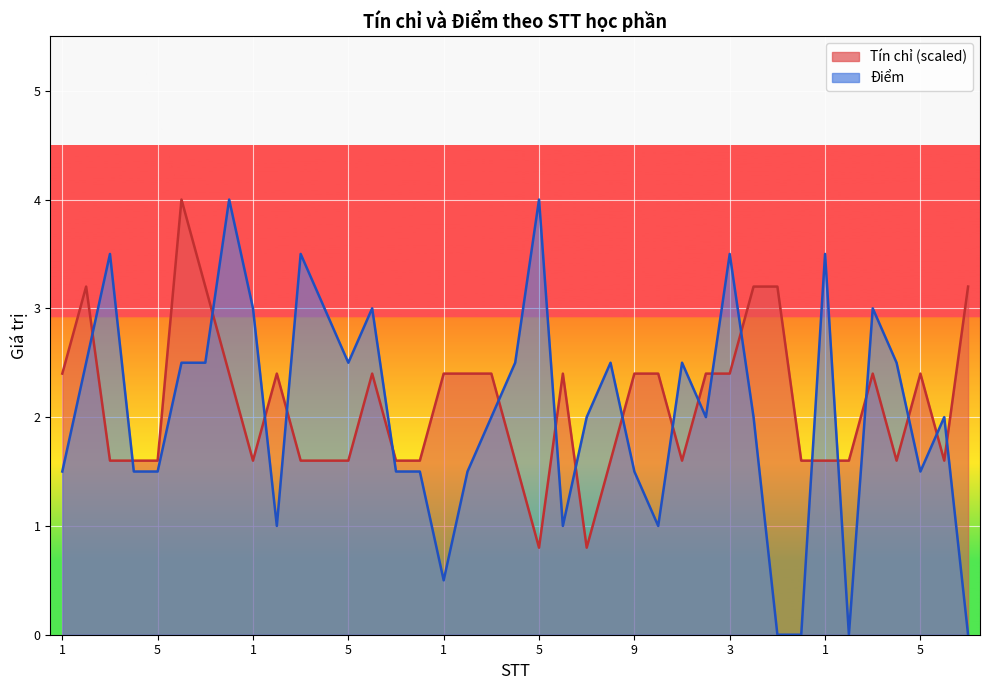

At which category does the chart reach its peak across all series?

6